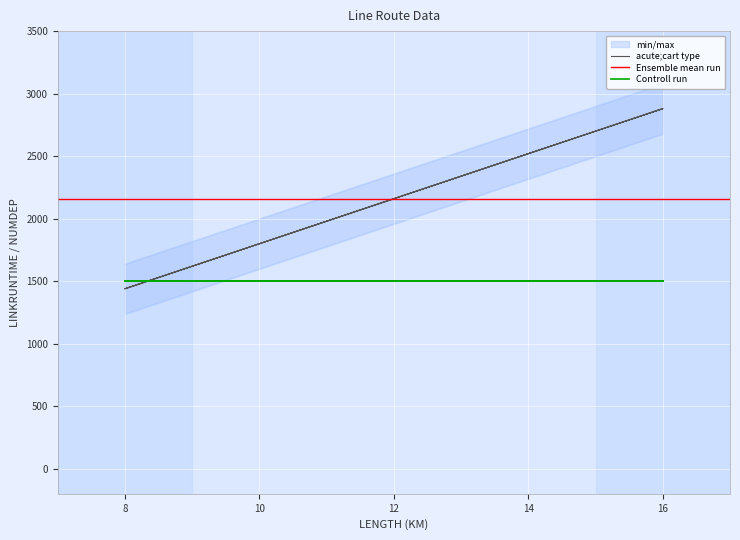

How many values exceed 2160?

4